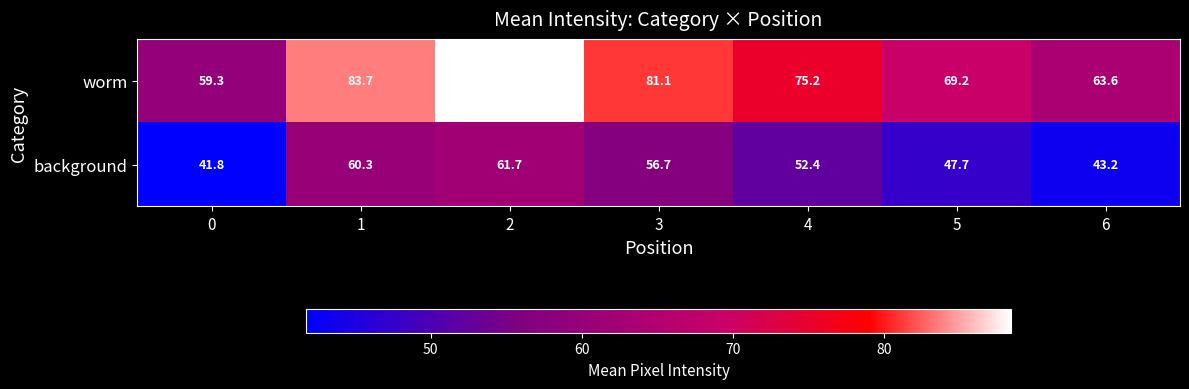

Reading left to right, what are all the values shown in this chart?

worm: 0=59.3	1=83.7	2=88.4	3=81.1	4=75.2	5=69.2	6=63.6
background: 0=41.8	1=60.3	2=61.7	3=56.7	4=52.4	5=47.7	6=43.2